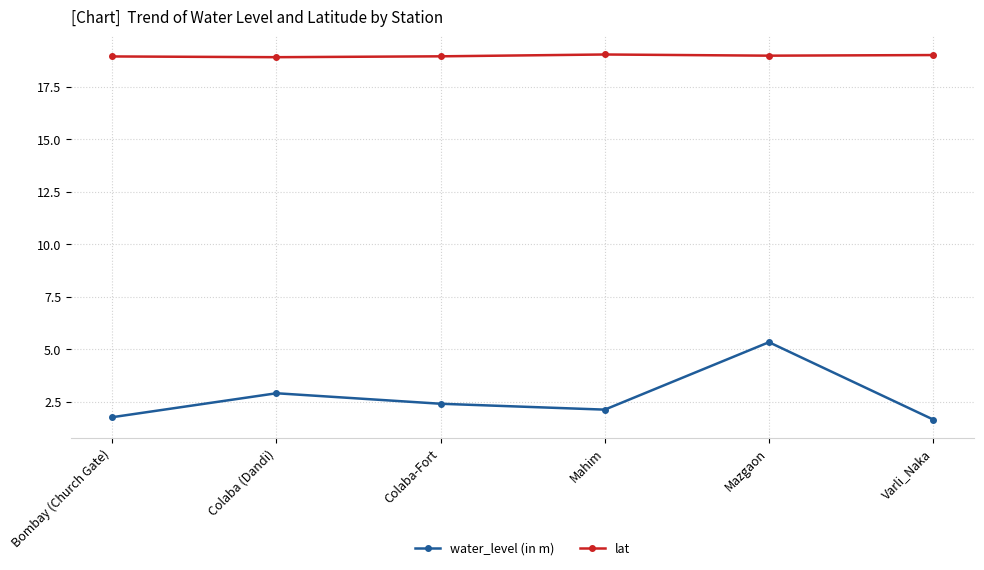

What is the sum of all water_level (in m) values?

16.2